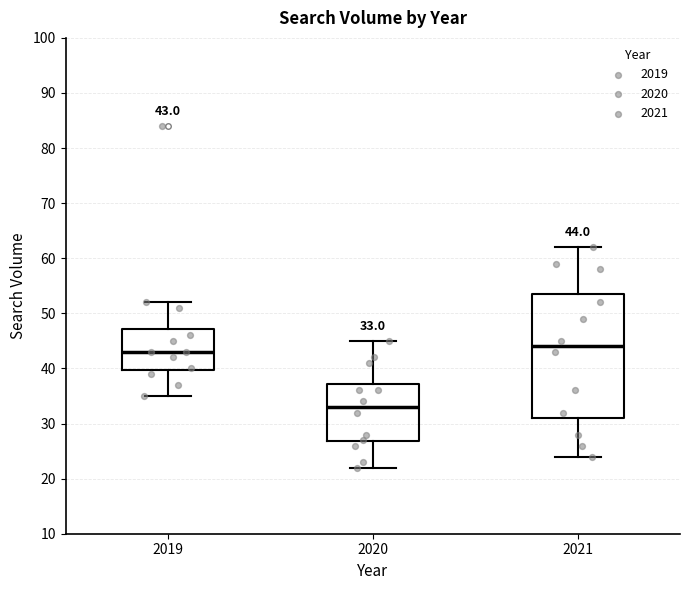

Which box has the highest median line?

2021